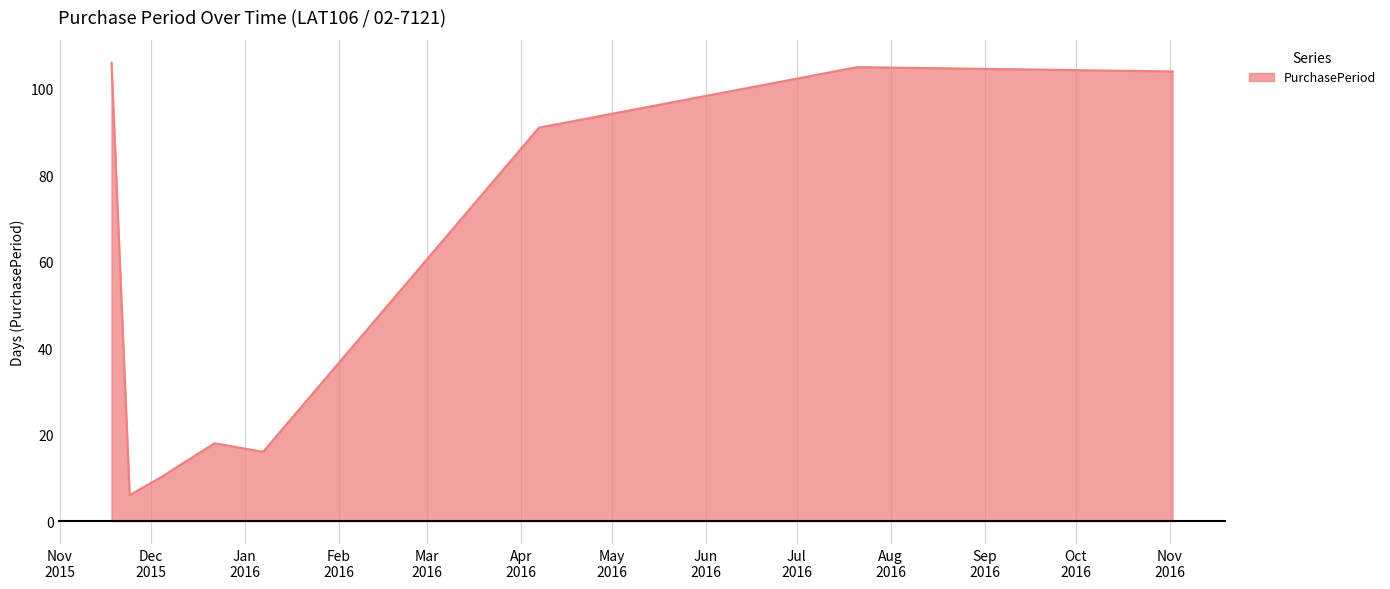

What is the minimum value shown in the chart?

6